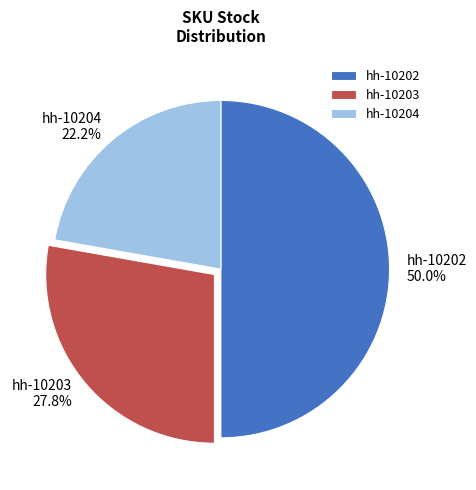

The hh-10202 slice represents 50% of the pie. True or false?

True